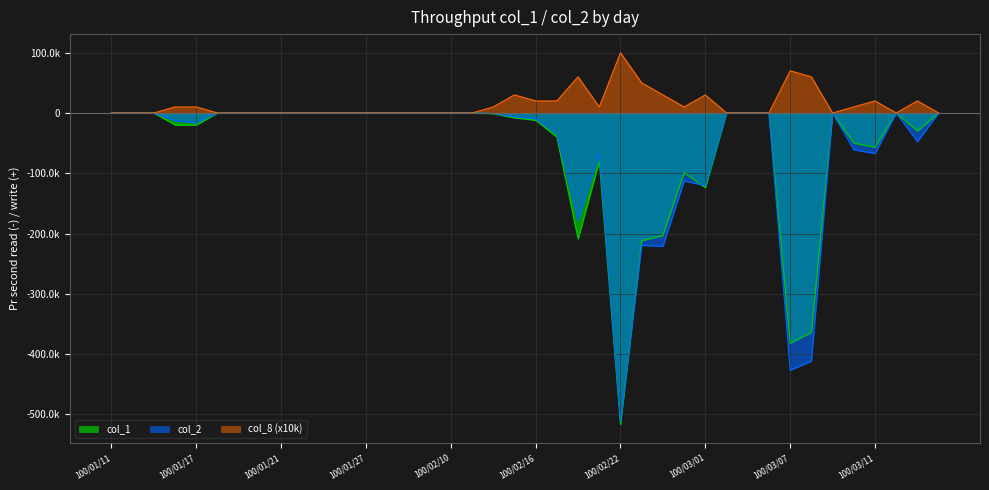

What are all the series names shown in the legend?

col_1, col_2, col_8 (x10k)